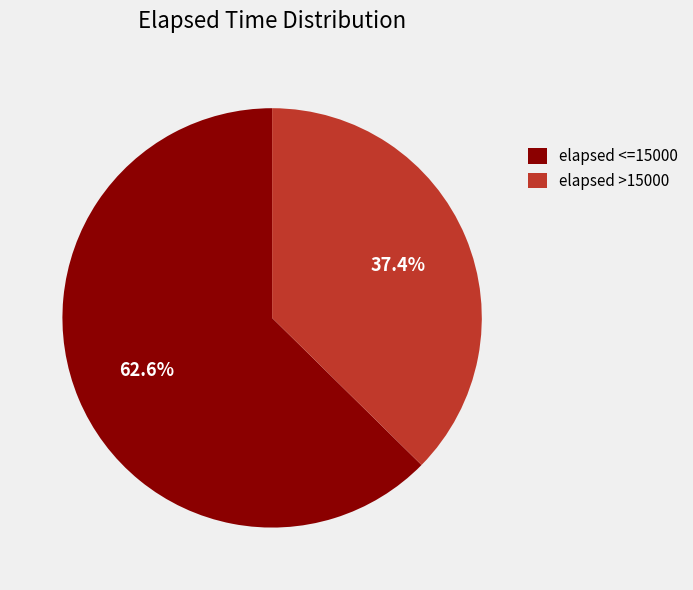

Which slice is the smallest?

elapsed >15000